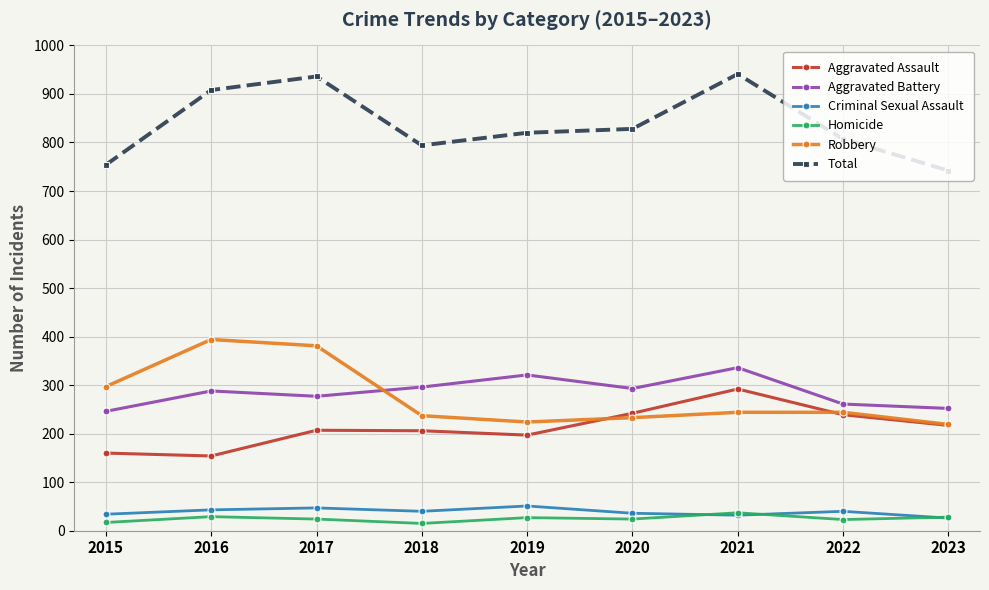

True or false: Aggravated Battery and Criminal Sexual Assault intersect in this chart.

False